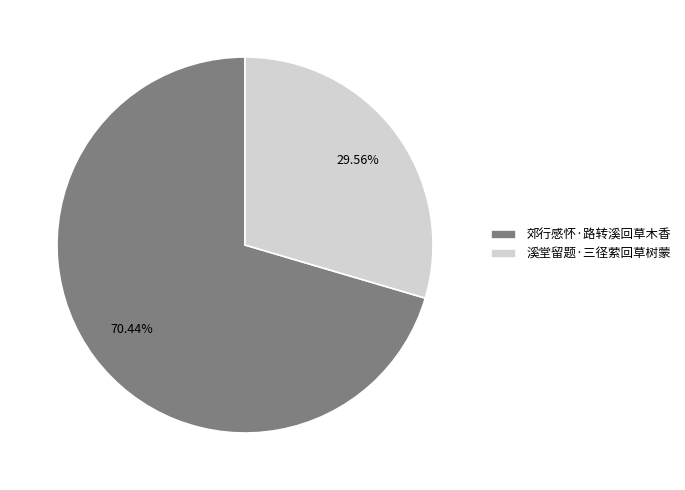

Count the number of slices in the pie.

2